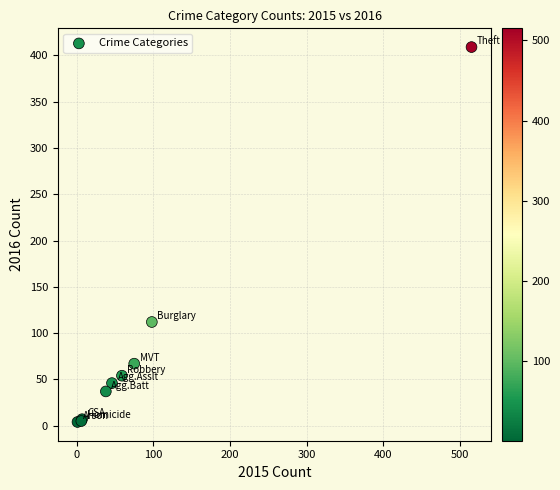

What Y value in the scatter plot is closest to 206?

112